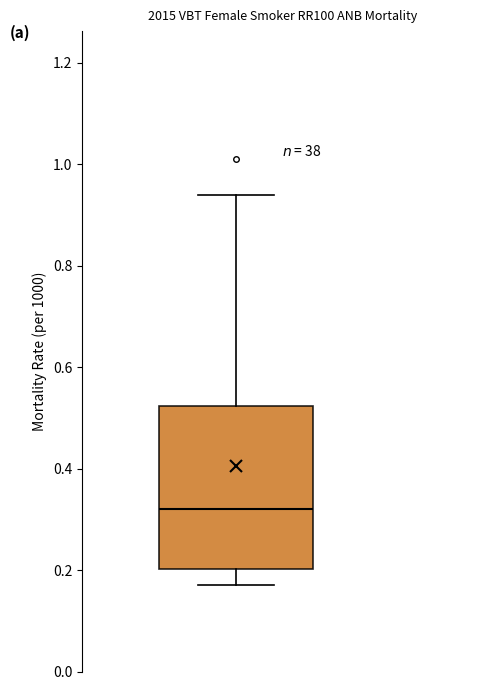

Where does the median line of the box sit on the y-axis? The values are not printed on the chart, so give them approximately, as read against the axis.

0.32